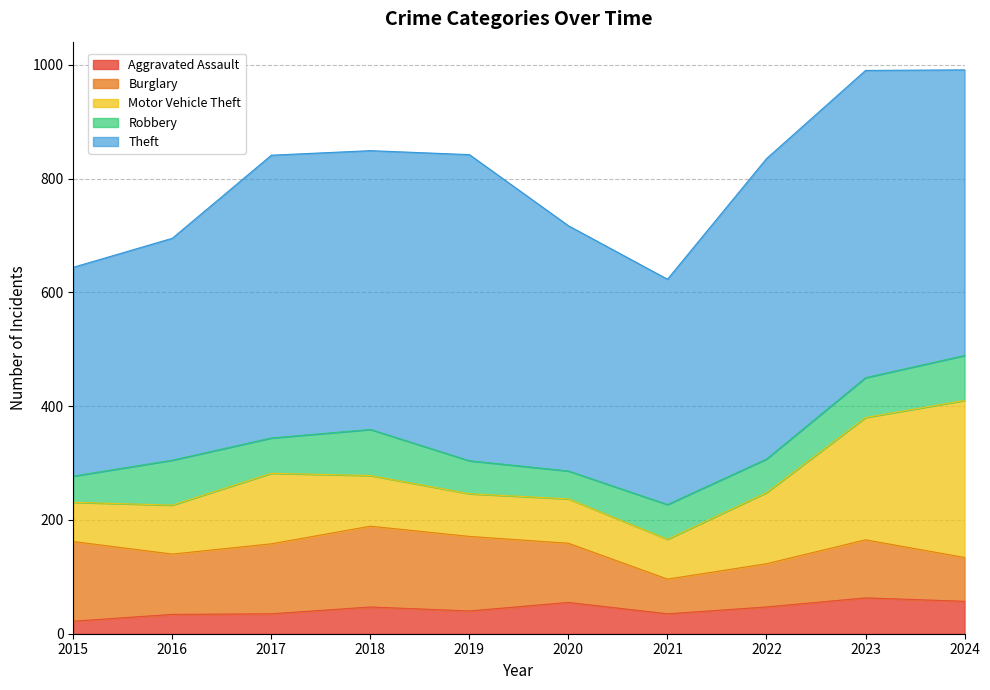

What are all the series names shown in the legend?

Aggravated Assault, Burglary, Motor Vehicle Theft, Robbery, Theft